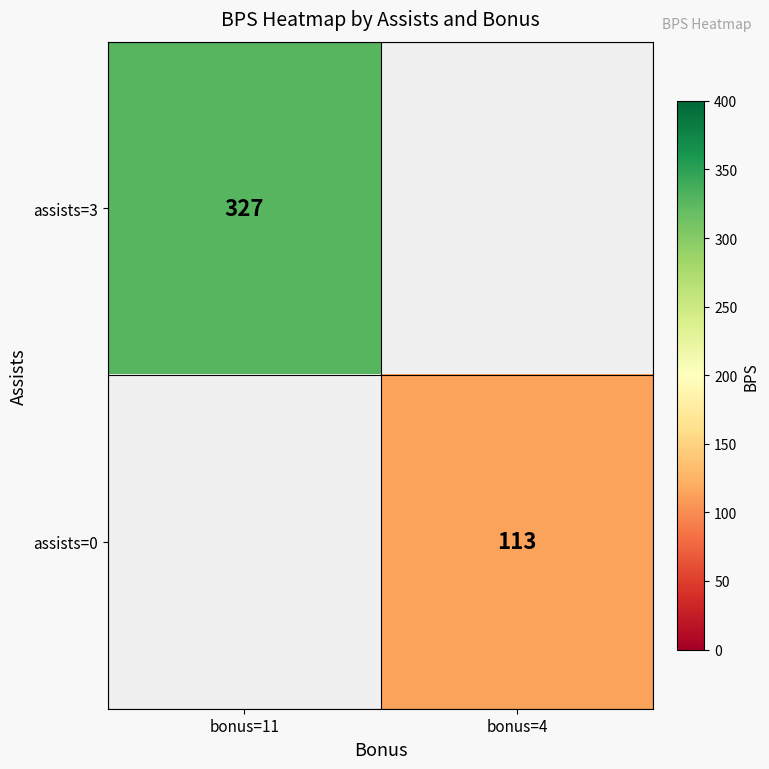

Is it true that assists=3 equals 179 at bonus=11?

False